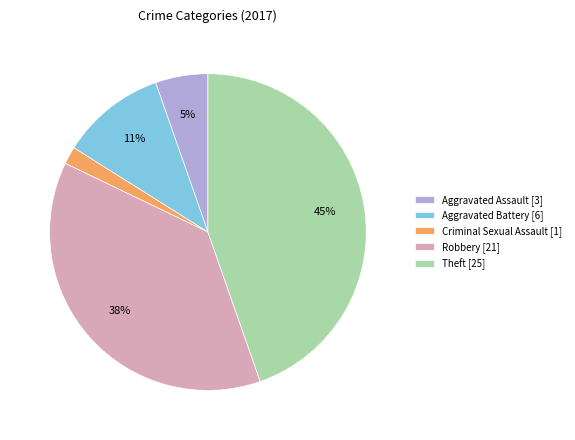

Between Criminal Sexual Assault [1] and Aggravated Assault [3], which is larger?

Aggravated Assault [3]